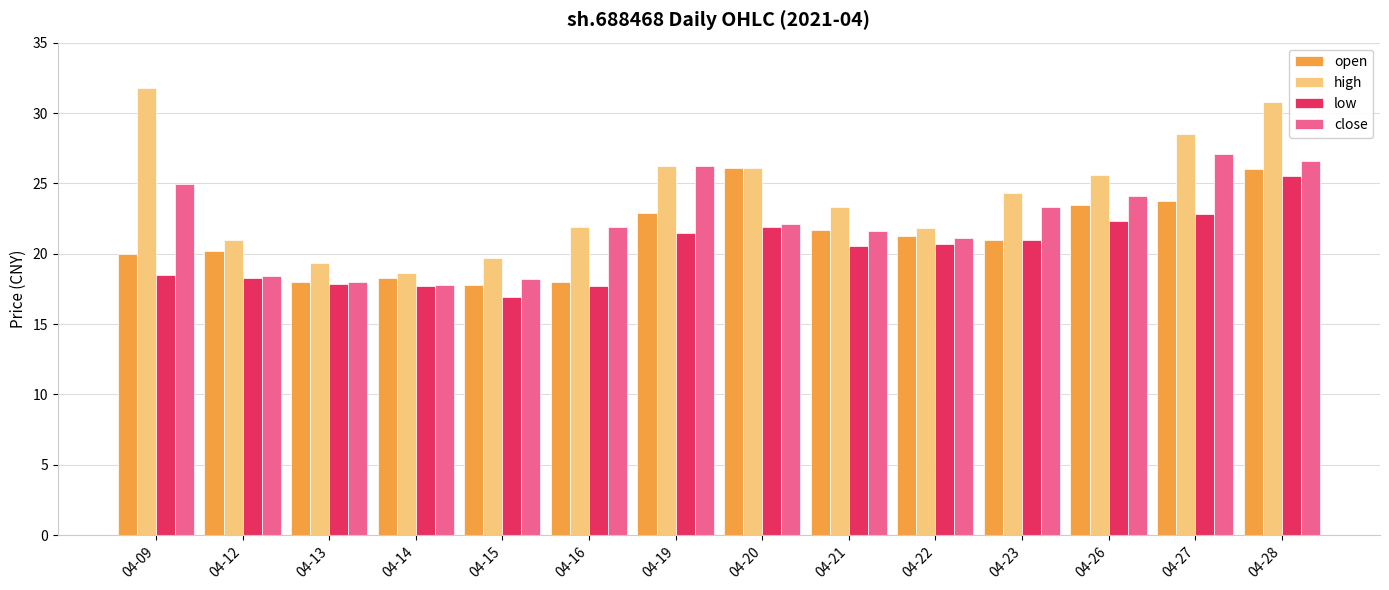

How many distinct data groups are displayed?

4